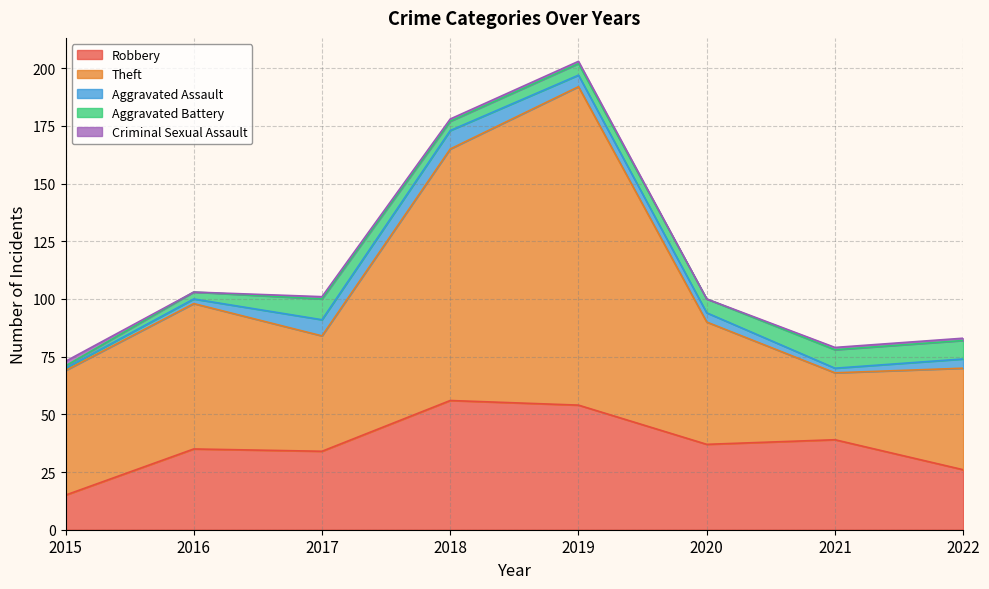

What are all the series names shown in the legend?

Robbery, Theft, Aggravated Assault, Aggravated Battery, Criminal Sexual Assault